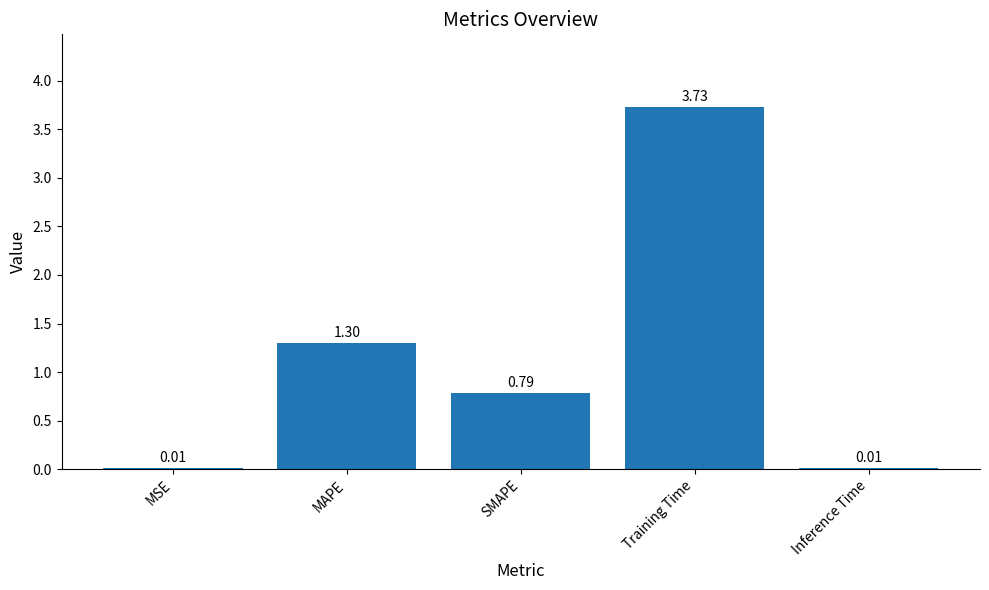

What is the sum of the values at MAPE and Training Time?

5.0